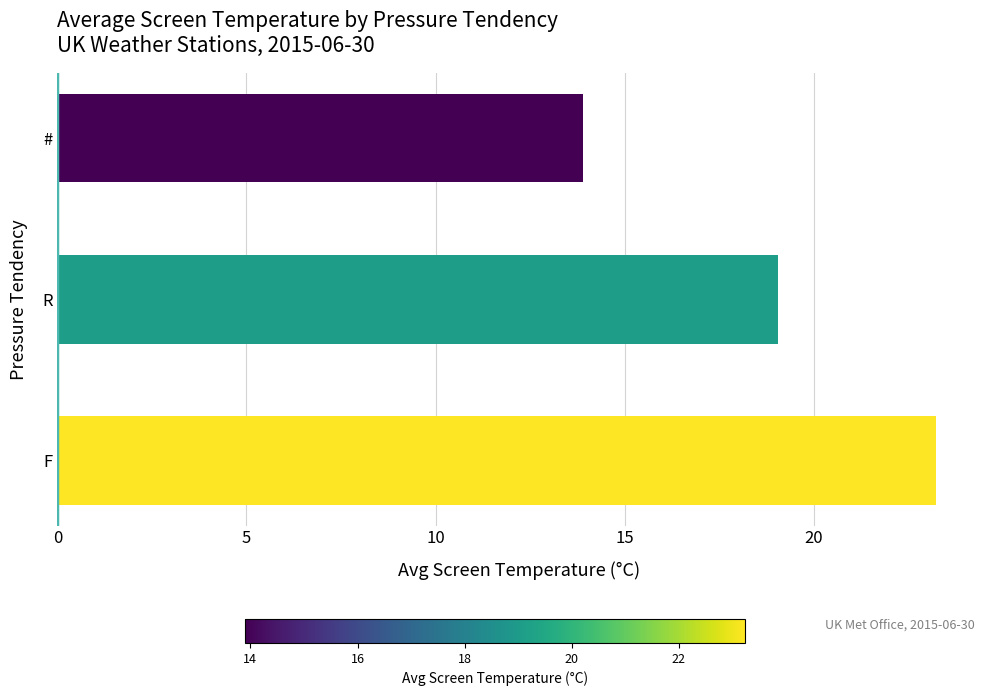

How many data points does each series have?

3